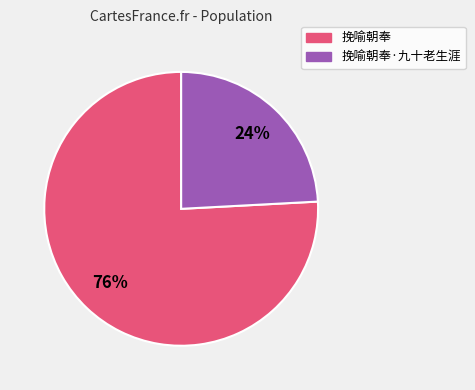

Does any single category account for the majority?

Yes